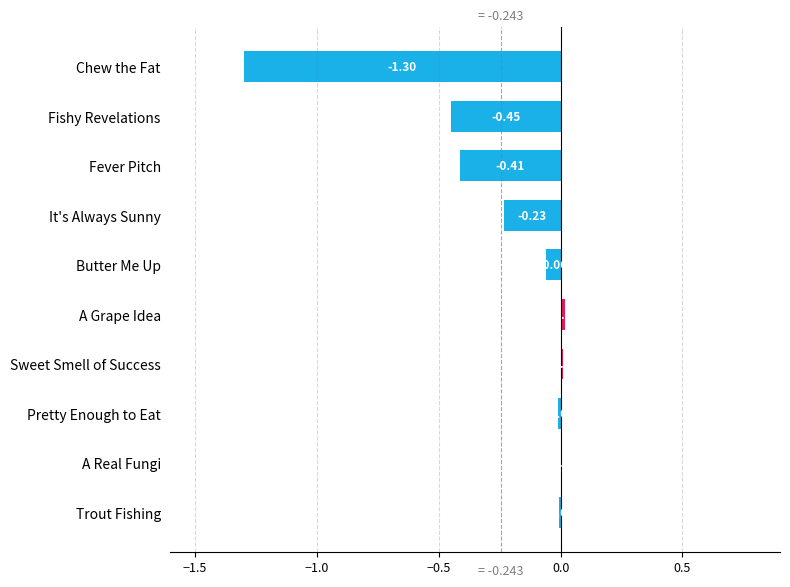

How many distinct data groups are displayed?

1